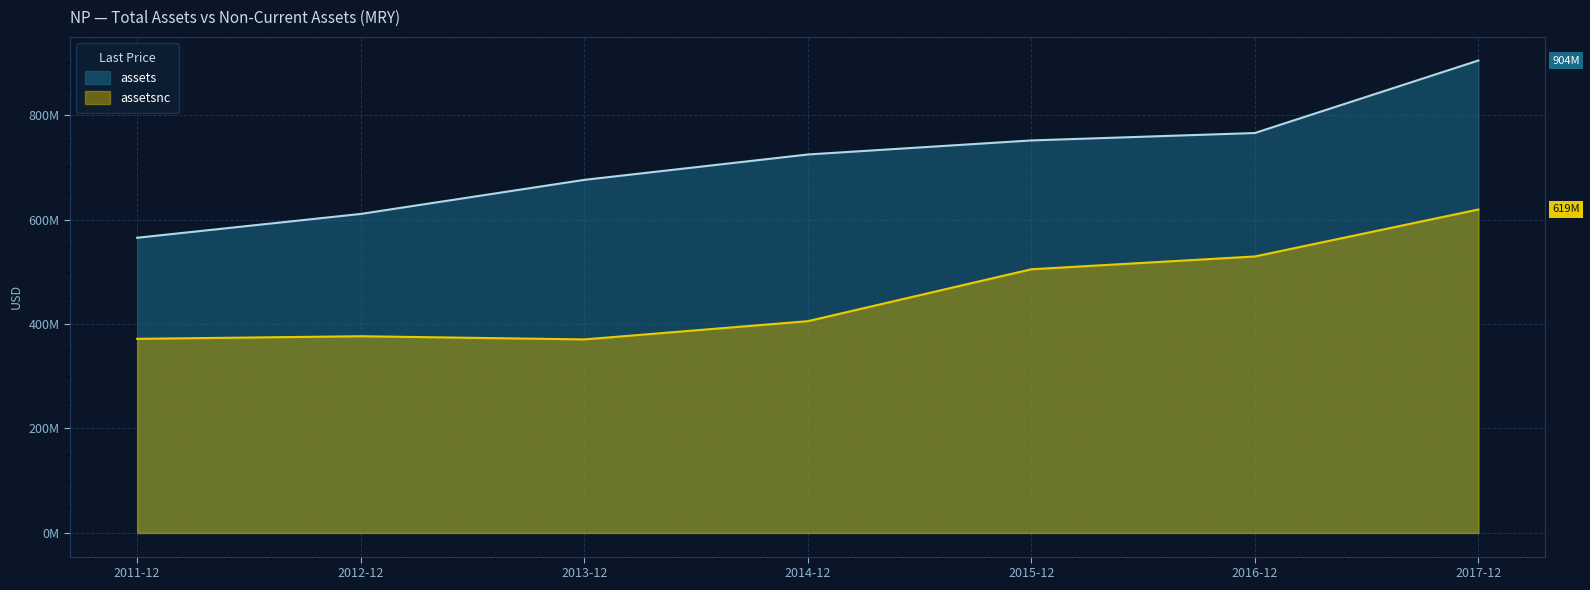

True or false: assetsnc and assets intersect in this chart.

False